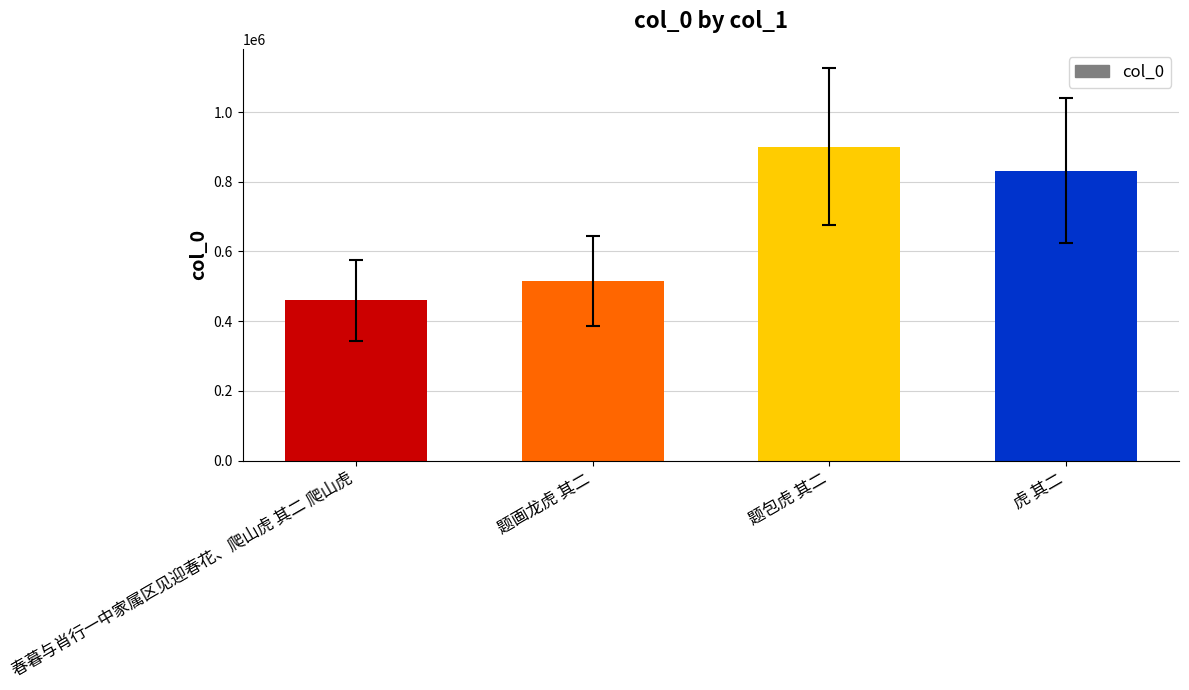

Which category has the highest value across all series?

题包虎 其二